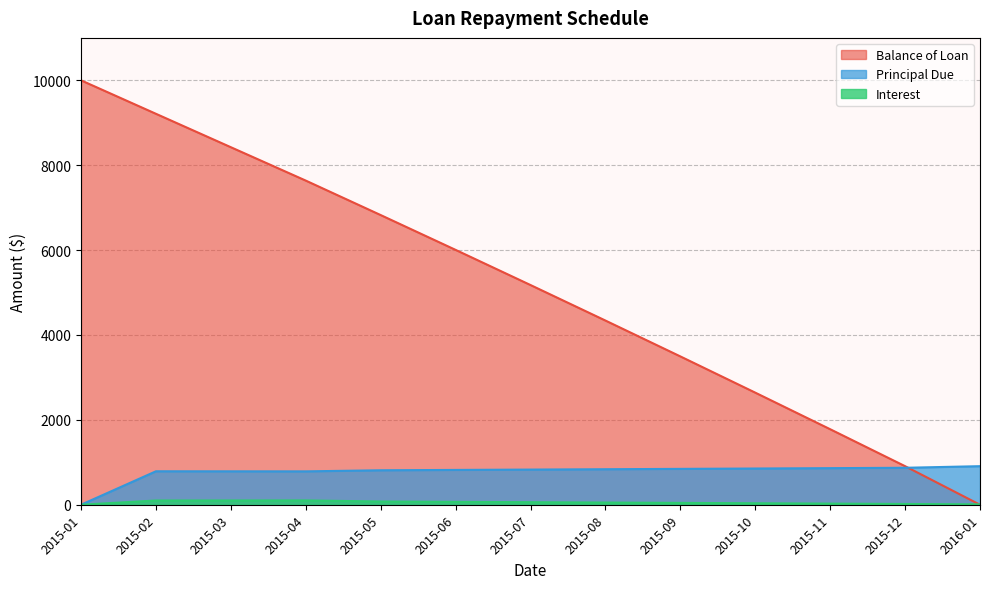

List the labels in order of Balance of Loan value, smallest first.

2016-01, 2015-12, 2015-11, 2015-10, 2015-09, 2015-08, 2015-07, 2015-06, 2015-05, 2015-04, 2015-03, 2015-02, 2015-01